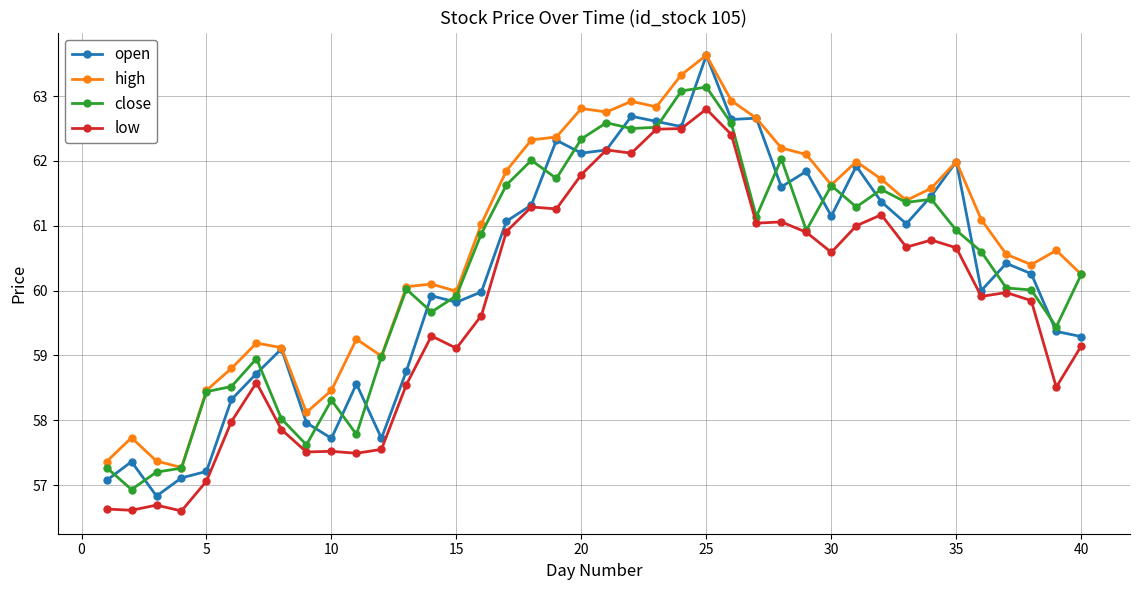

True or false: high and low intersect in this chart.

False